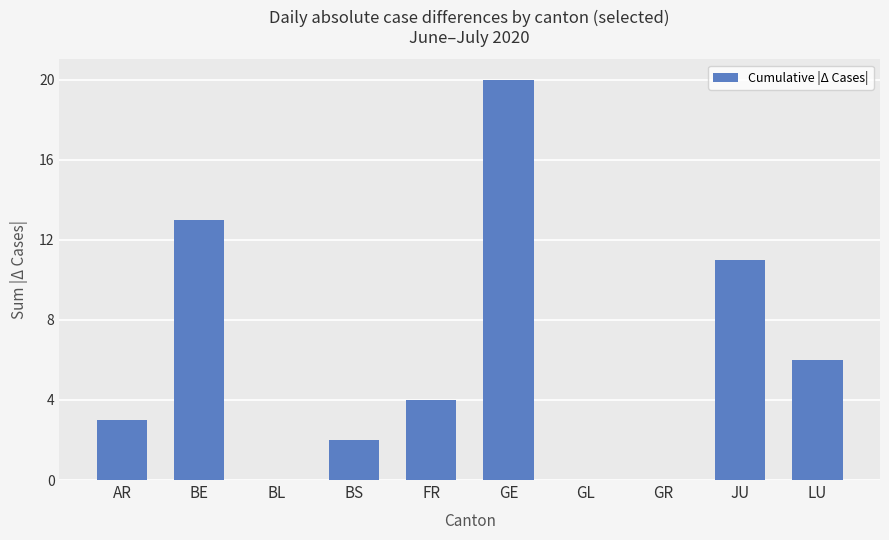

Which category has the highest value across all series?

GE